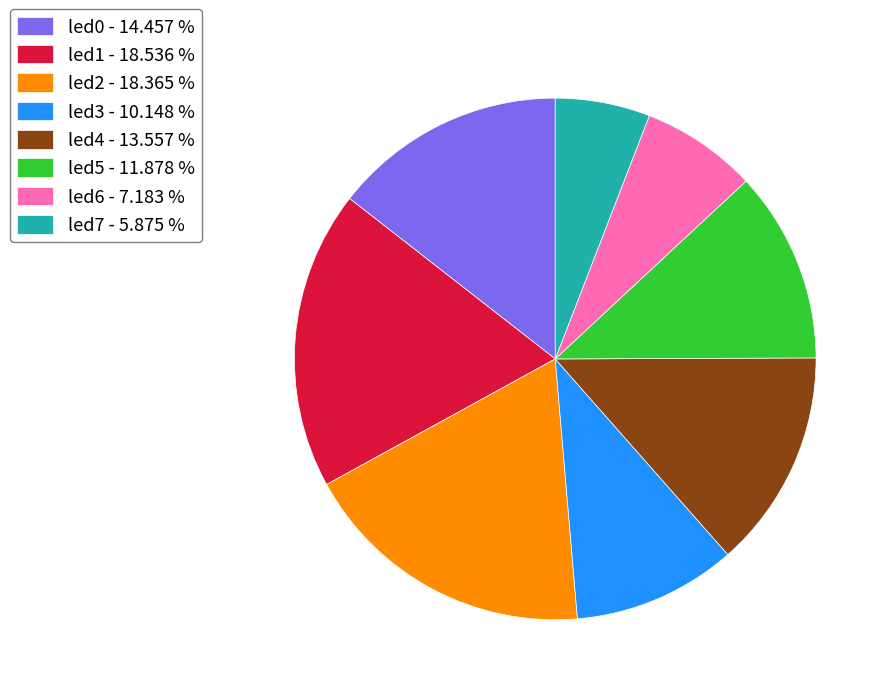

Which has a higher value, led7 - 5.875 % or led1 - 18.536 %?

led1 - 18.536 %